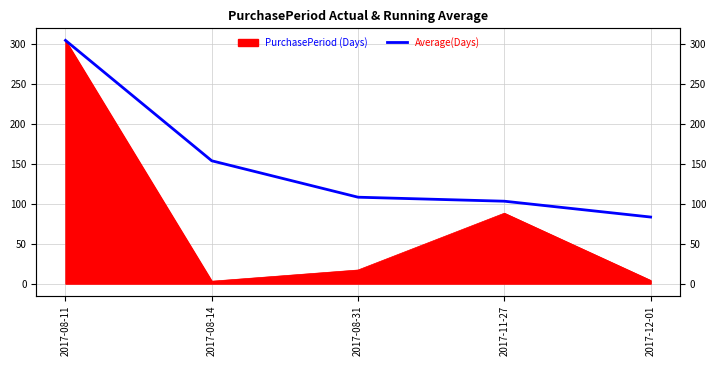

How many lines are shown in the chart?

1